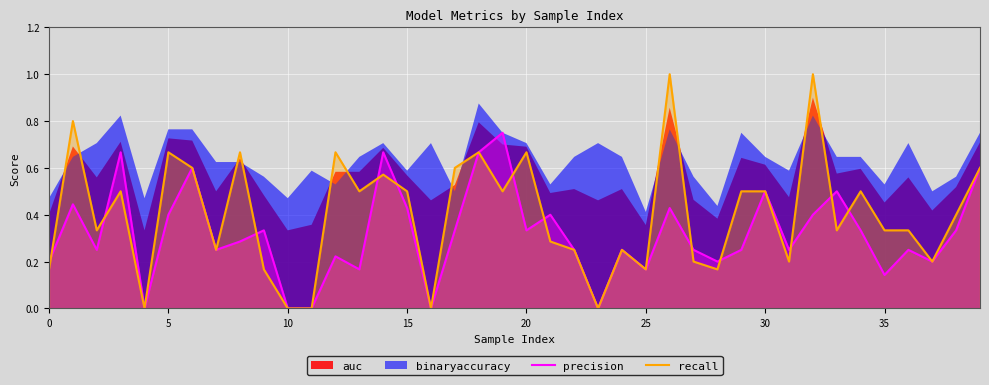

How many intersections are there between precision and recall?

12